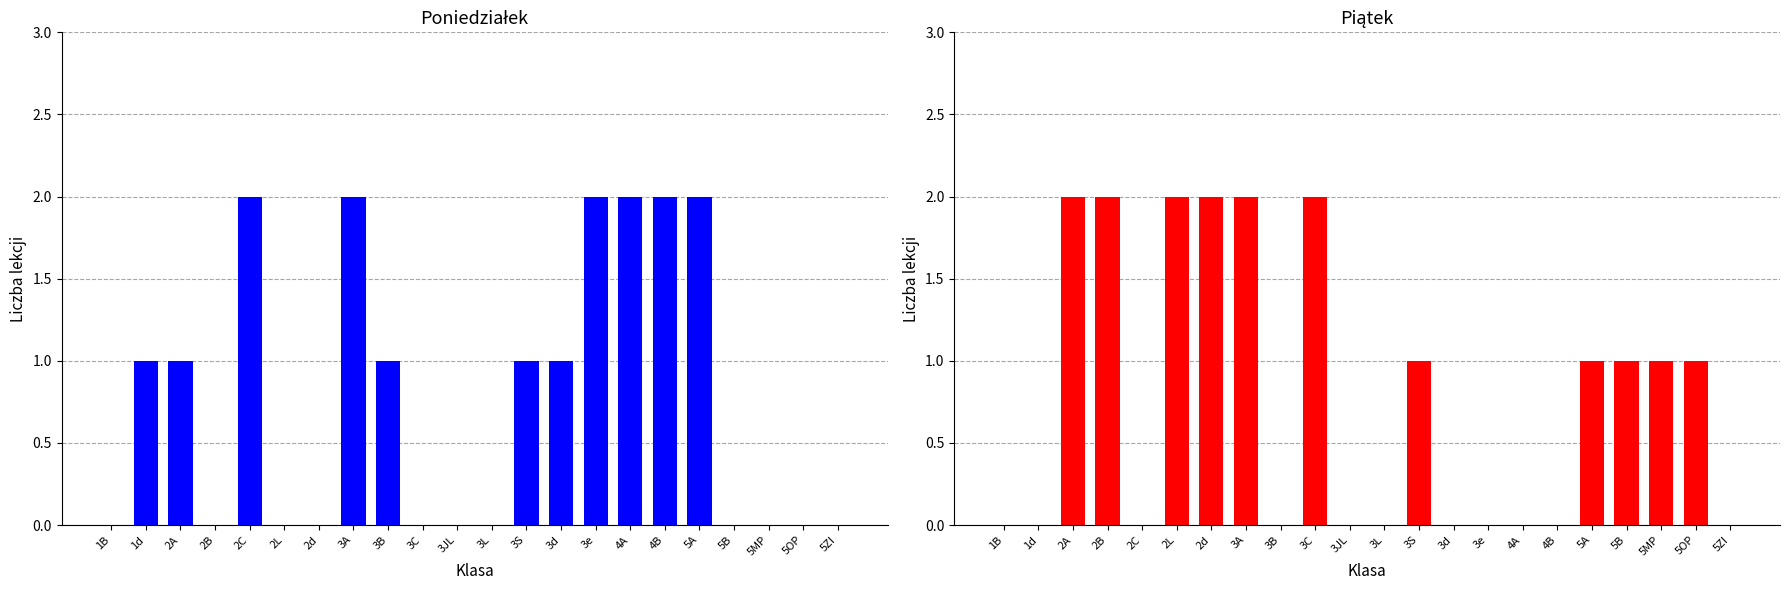

How many bars are there in total?

44